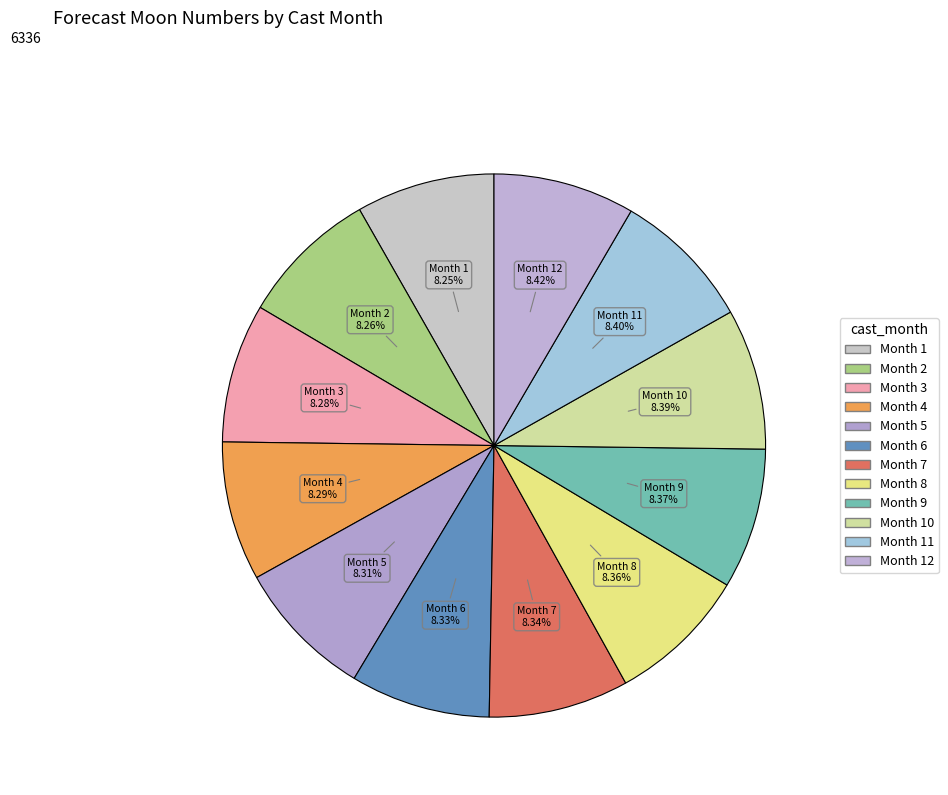

Is there a majority slice in this chart?

No